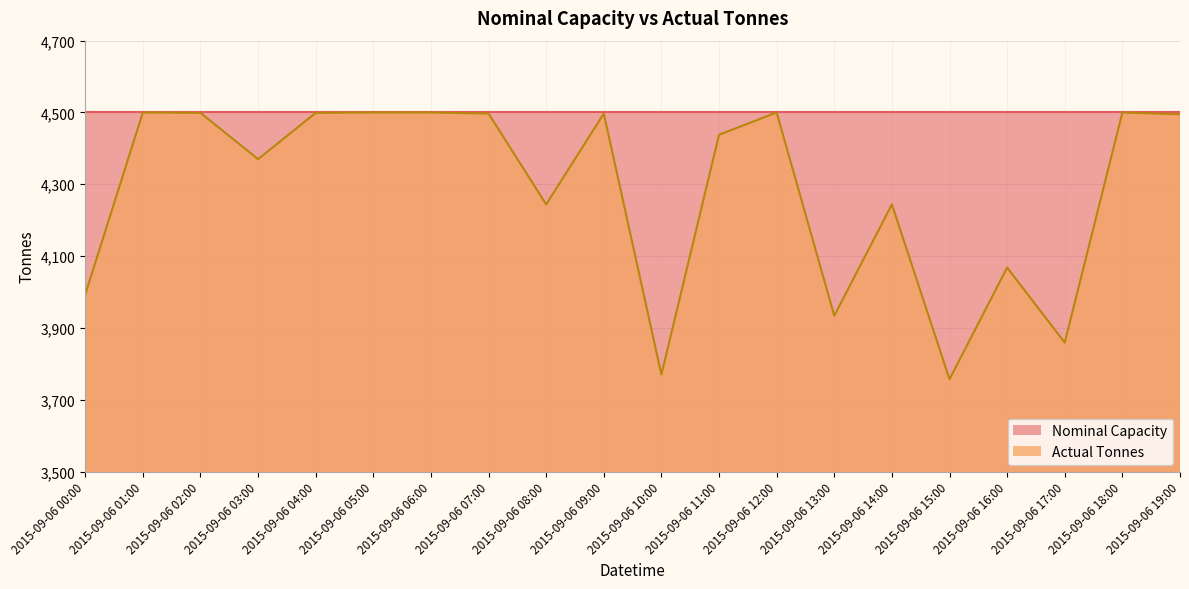

What position from the right is 2015-09-06 10:00?

10